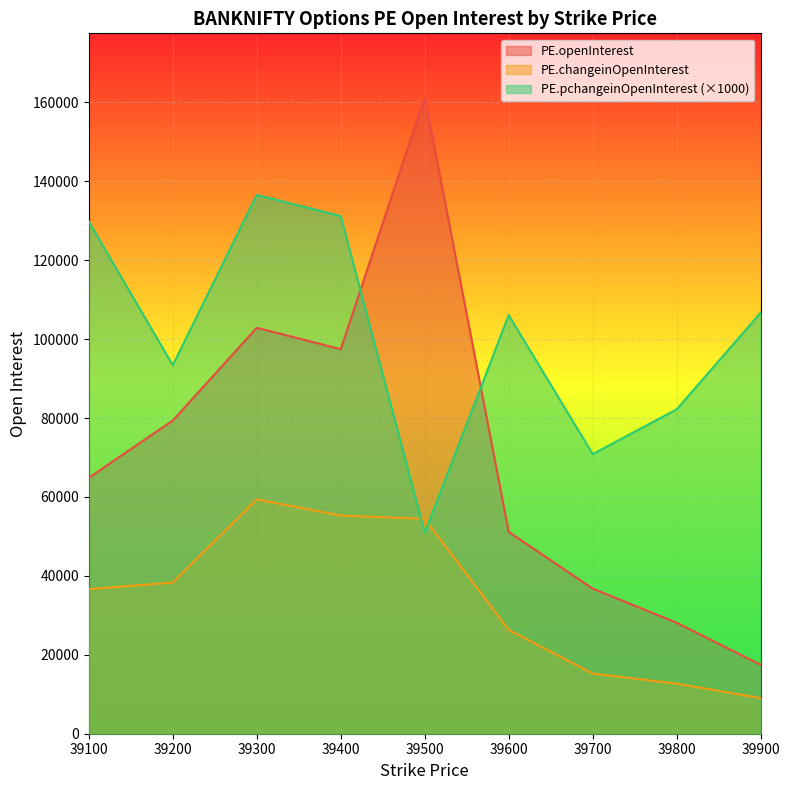

What is the total value across all series at 39300?

298774.0